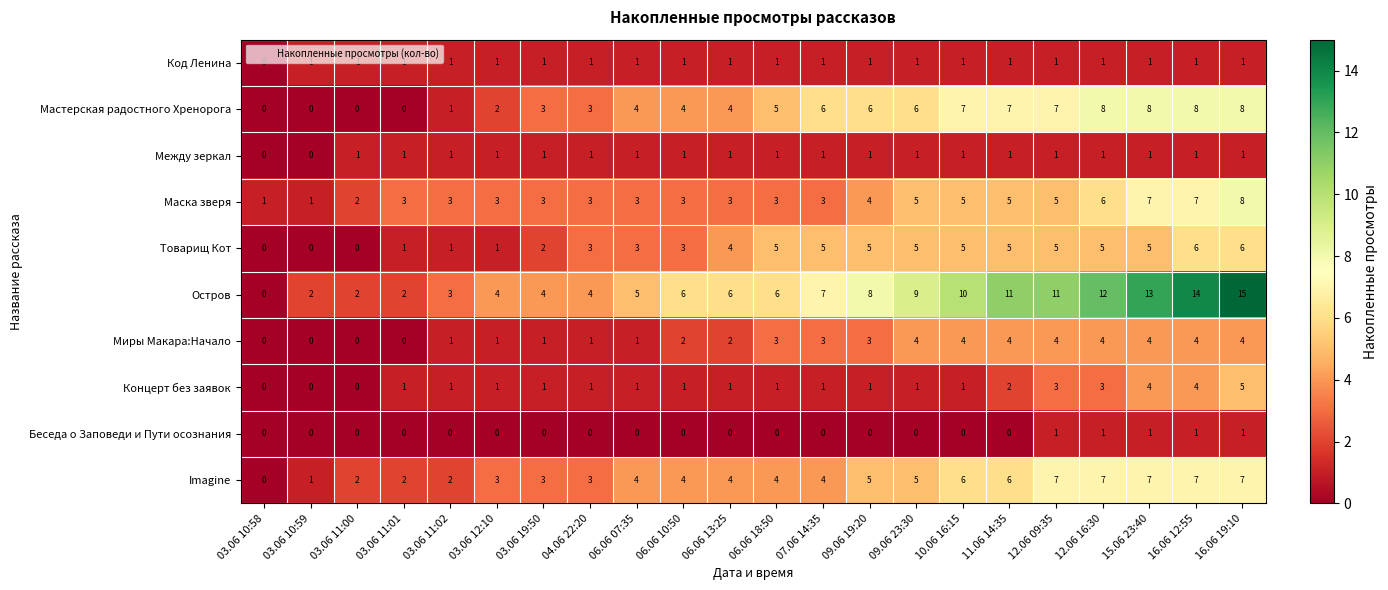

Which series has the largest total across all categories?

Остров